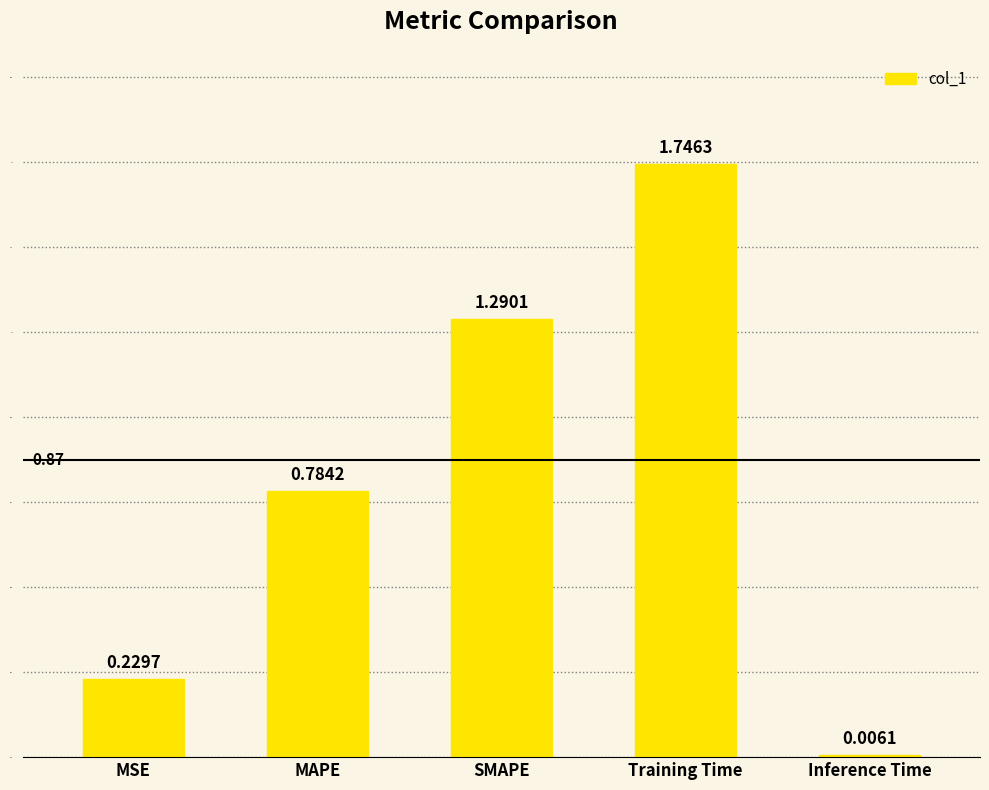

What is the sum of all values?

4.1